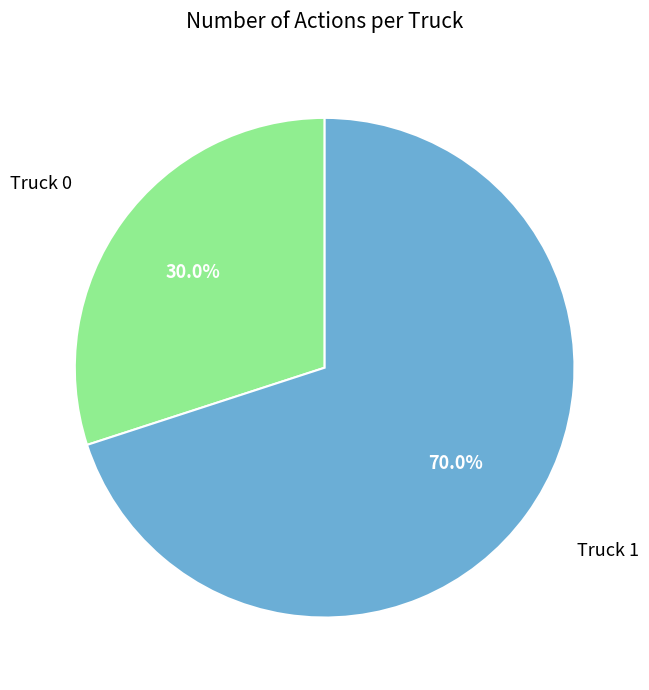

How many segments does this pie chart have?

2